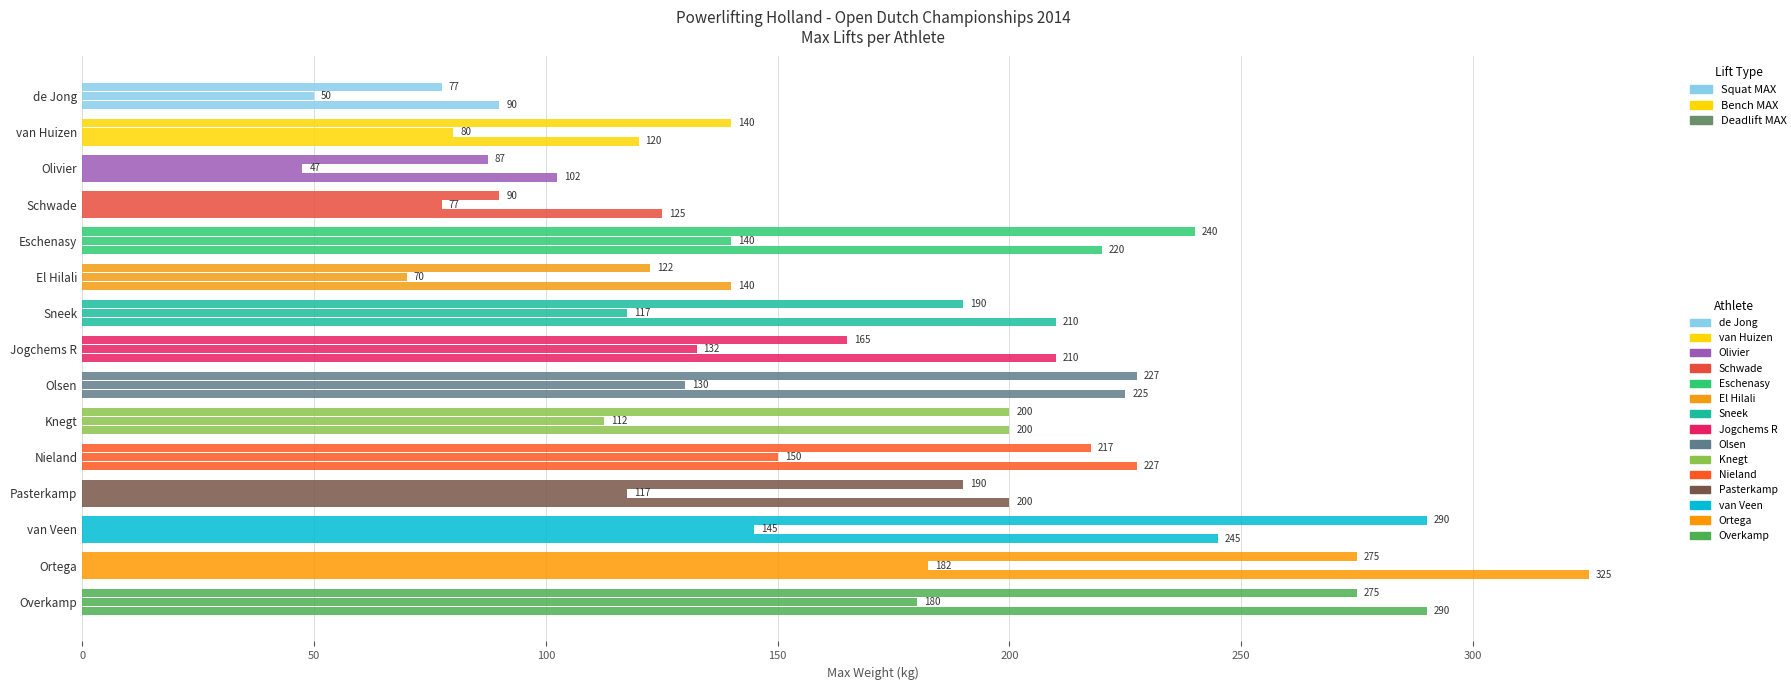

Count the number of data series in this chart.

3